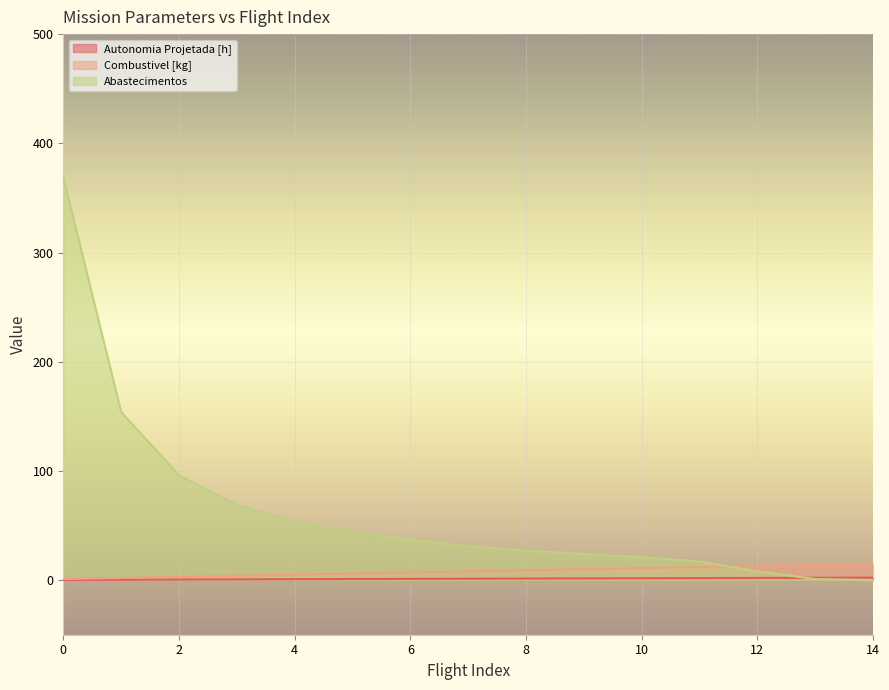

At how many categories does at least one series exceed 119?

2